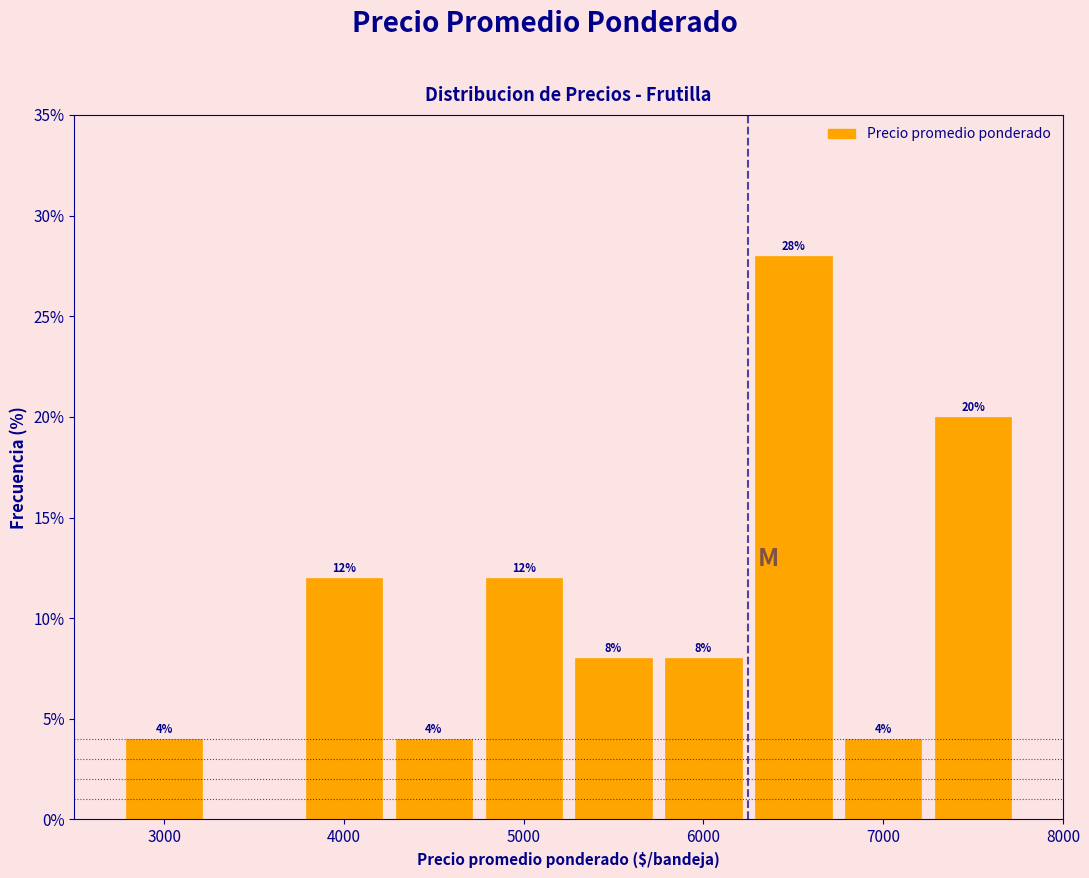

Over which range of the x-axis is the bar tallest?

6250 to 6750